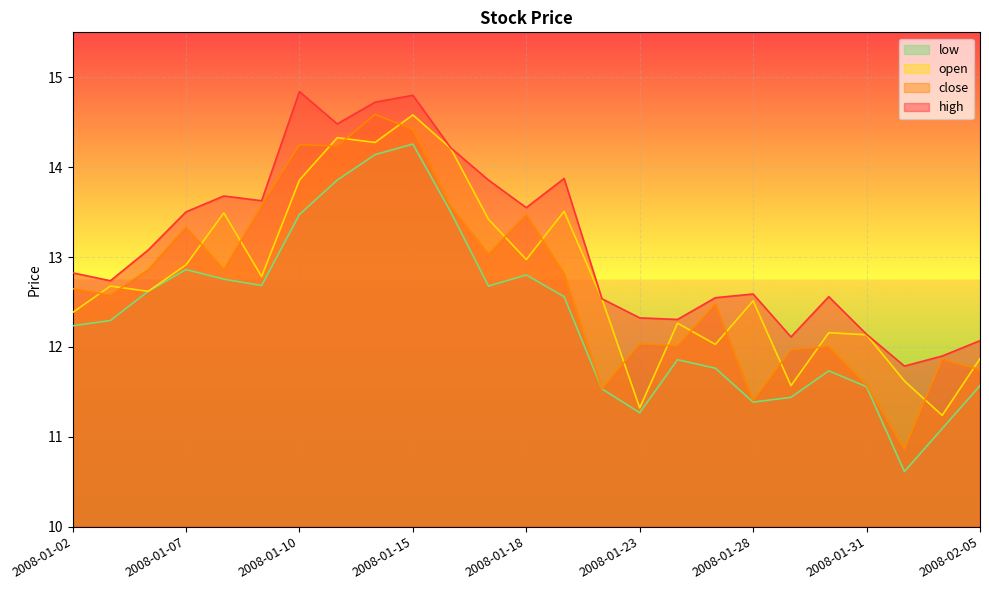

Rank the series by their maximum value, from highest to lowest.

high, close, open, low